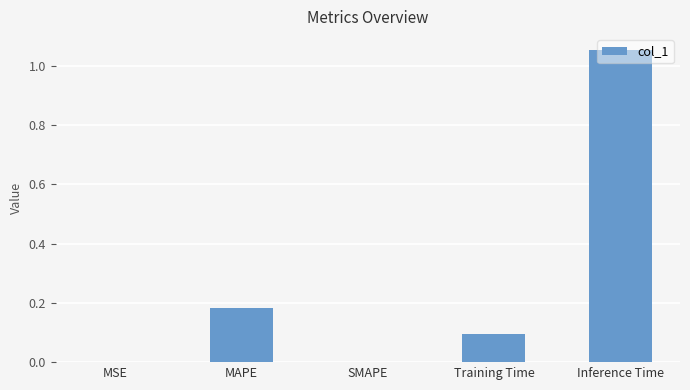

At which category does the chart reach its peak across all series?

Inference Time